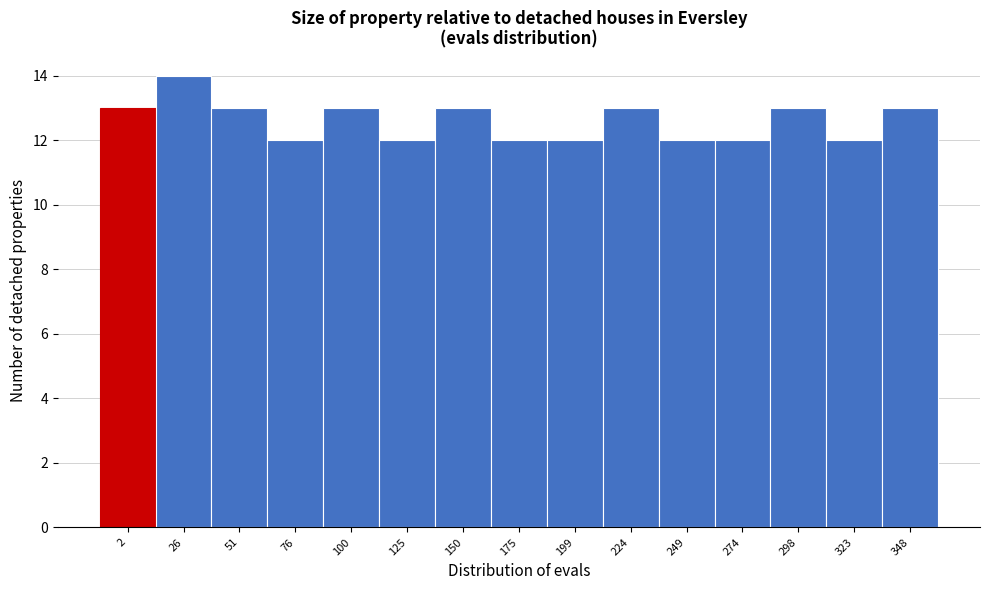

Reading right to left, what are all the values shown in this chart?

348=13	323=12	298=13	274=12	249=12	224=13	199=12	175=12	150=13	125=12	100=13	76=12	51=13	26=14	2=13